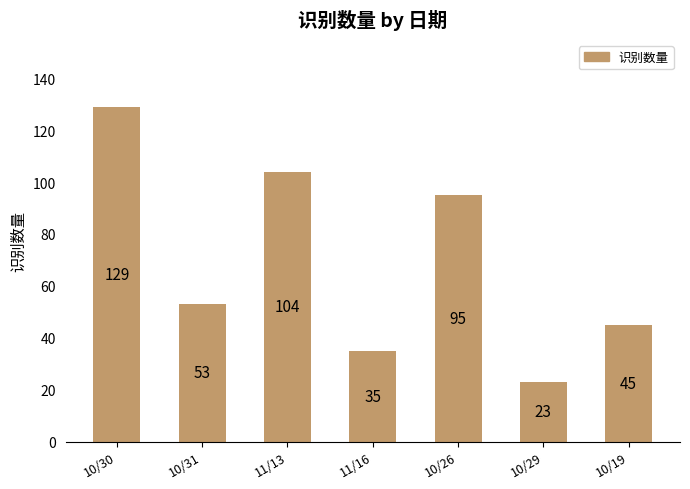

At which category does the chart reach its minimum across all series?

10/29